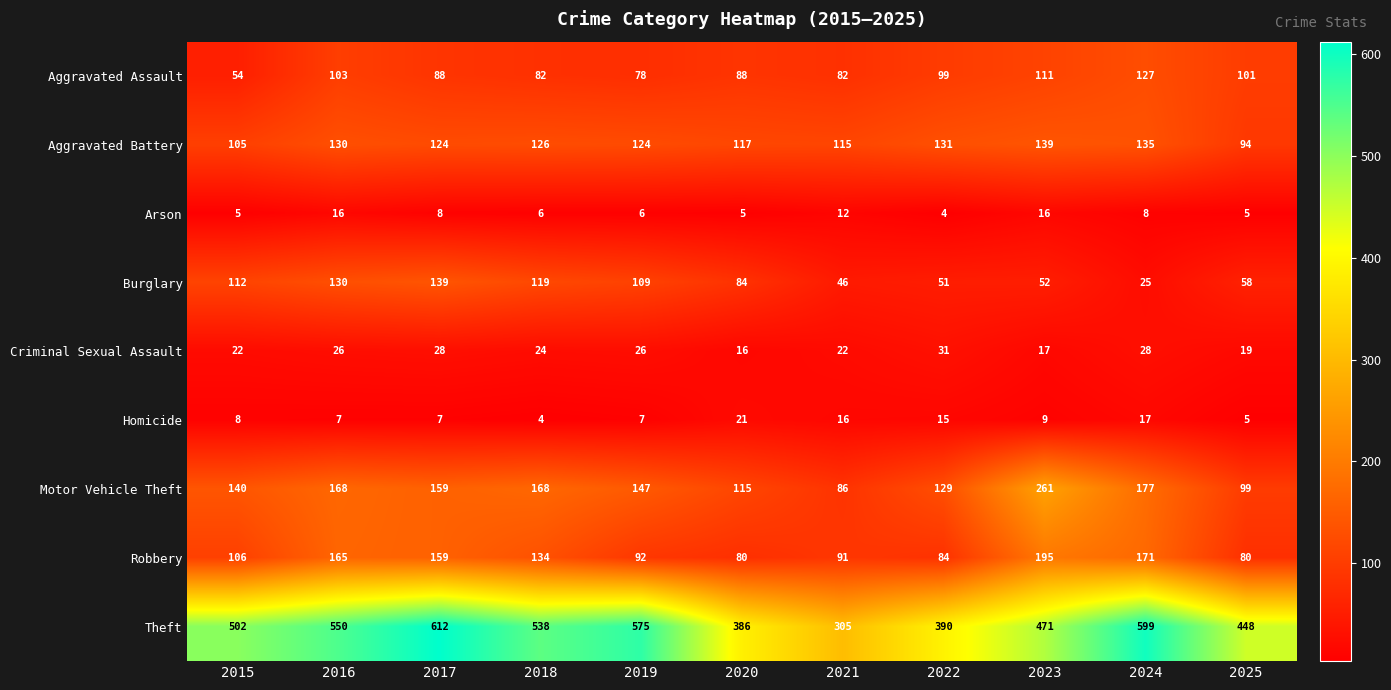

The Homicide series shows 15 at 2022. True or false?

True